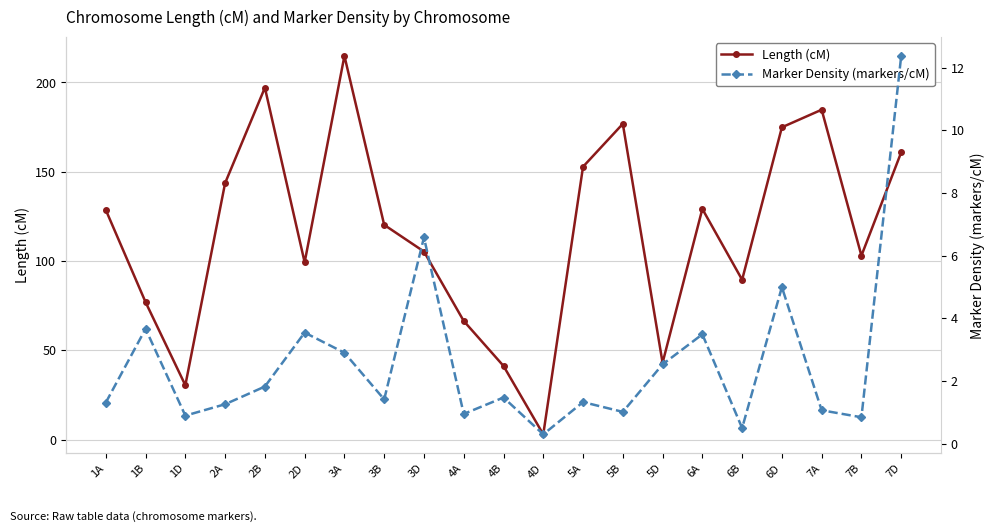

At which label does Marker Density (markers/cM) first exceed 1?

1A